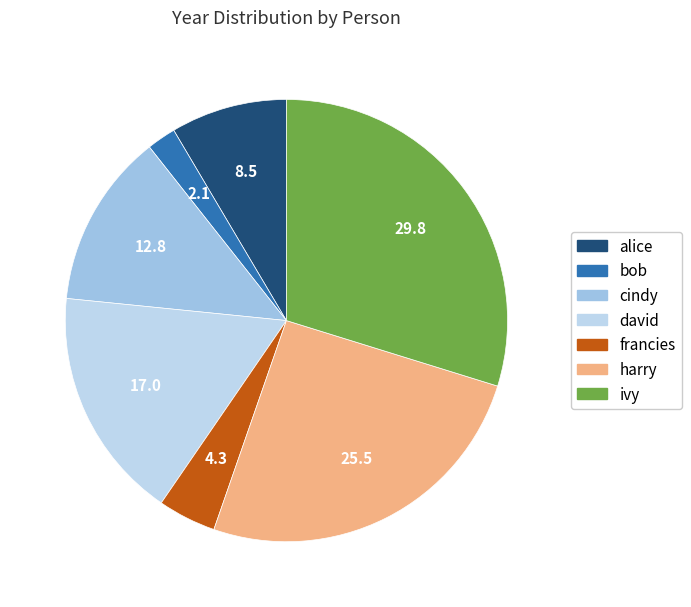

What percentage do david and cindy together represent?

29.8%